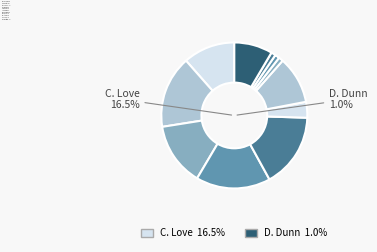

The L. Black slice represents 16% of the pie. True or false?

True